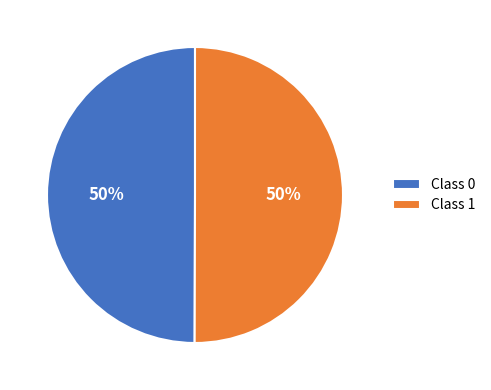

To the nearest percent, what percentage of the pie is Class 0?

50%